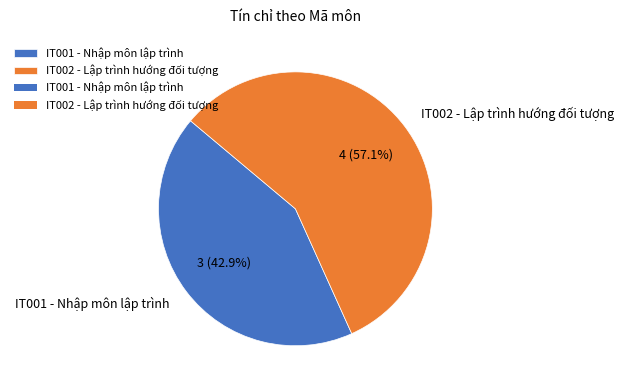

Which has a higher value, IT002 - Lập trình hướng đối tượng or IT001 - Nhập môn lập trình?

IT002 - Lập trình hướng đối tượng